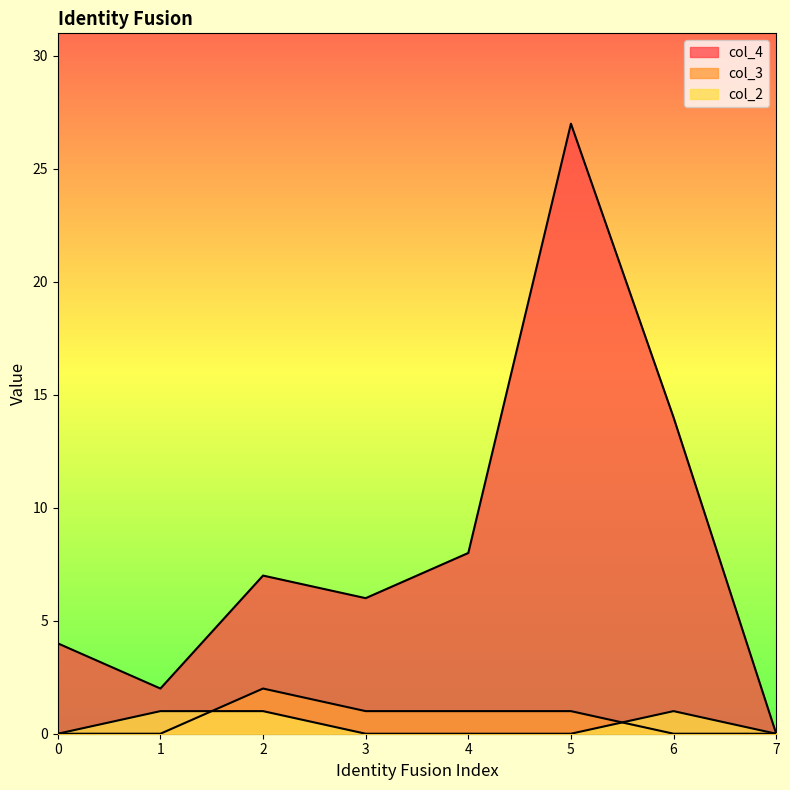

Which has a higher value, 3 or 5?

5